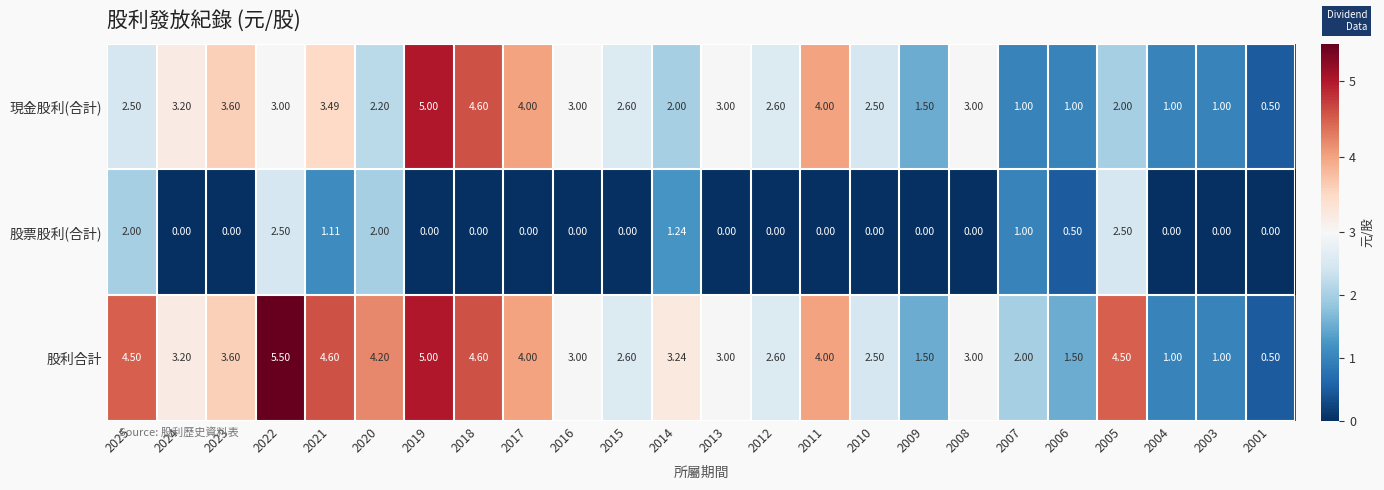

Which series changed the most between 2017 and 2007?

現金股利(合計)